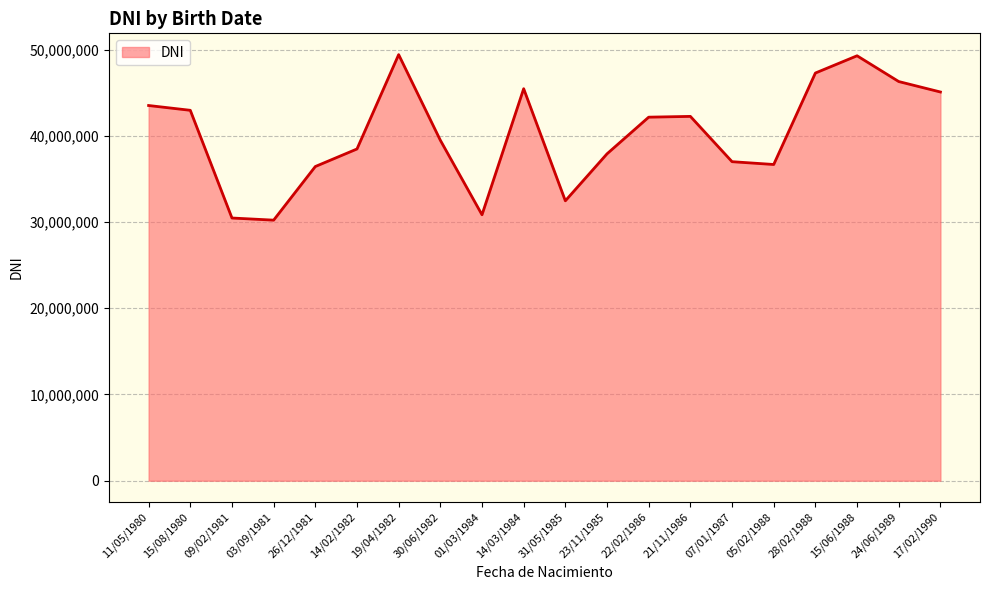

The value at 15/06/1988 is 49281371. True or false?

True